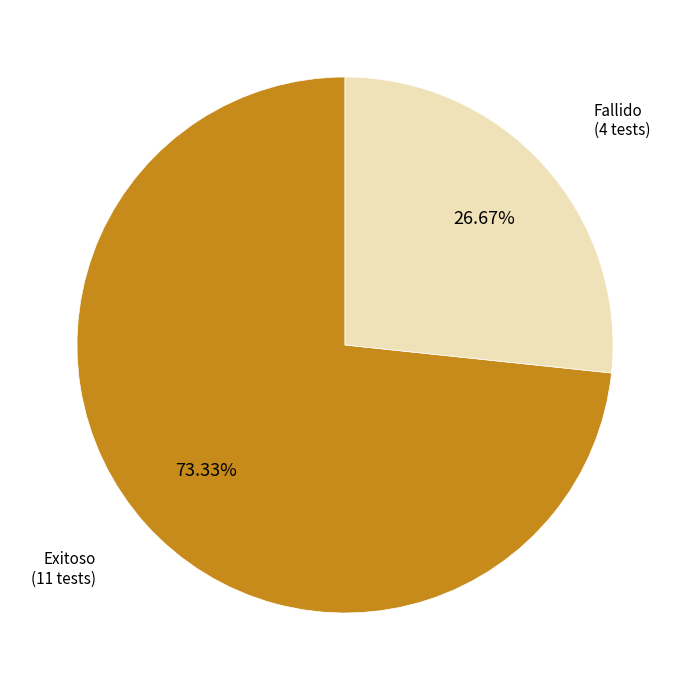

What percentage is the Exitoso slice, to the nearest percent?

73%